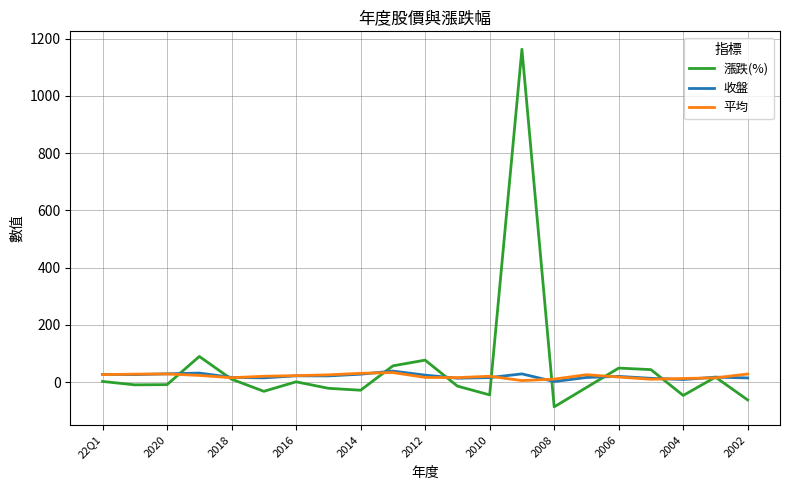

In 平均, how many points are lower than both neighbors (excluding endpoints)?

4